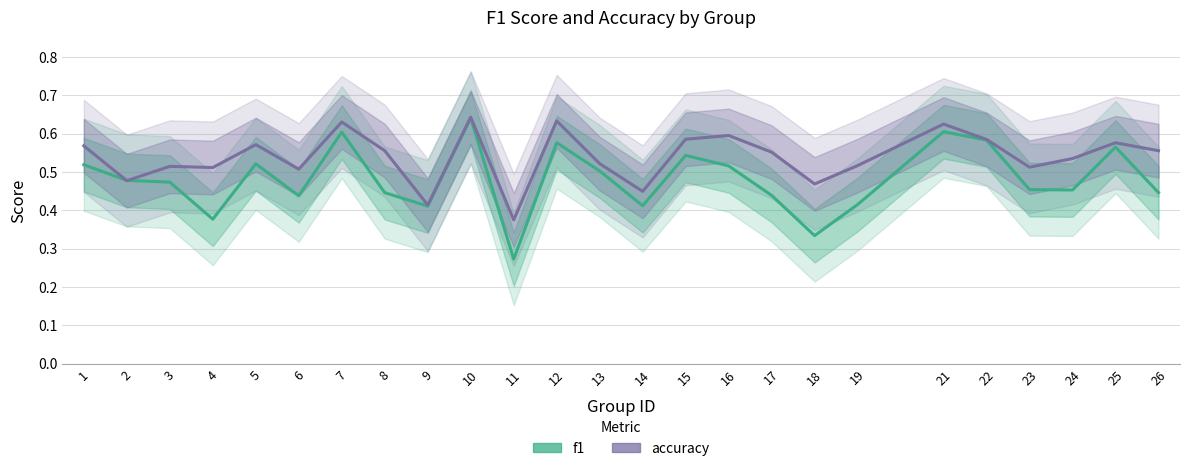

Reading left to right, transcribe all the data shown in this chart.

f1: 0.5	0.5	0.5	0.4	0.5	0.4	0.6	0.4	0.4	0.6	0.3	0.6	0.5	0.4	0.5	0.5	0.4	0.3	0.4	0.6	0.6	0.5	0.5	0.6	0.4
accuracy: 0.6	0.5	0.5	0.5	0.6	0.5	0.6	0.6	0.4	0.6	0.4	0.6	0.5	0.4	0.6	0.6	0.6	0.5	0.5	0.6	0.6	0.5	0.5	0.6	0.6